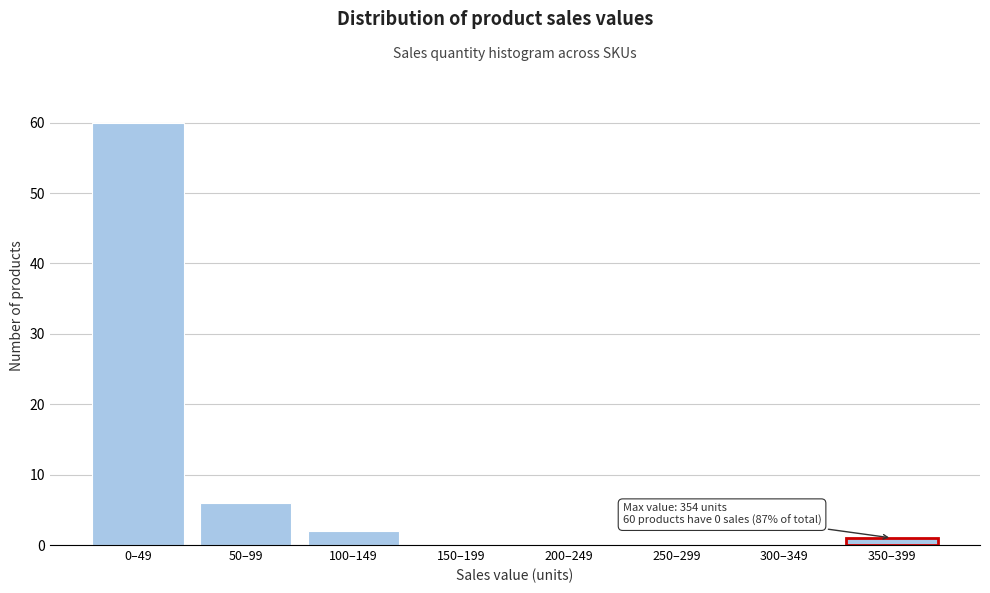

Reading left to right, transcribe all the data shown in this chart.

0–49=60	50–99=6	100–149=2	150–199=0	200–249=0	250–299=0	300–349=0	350–399=1